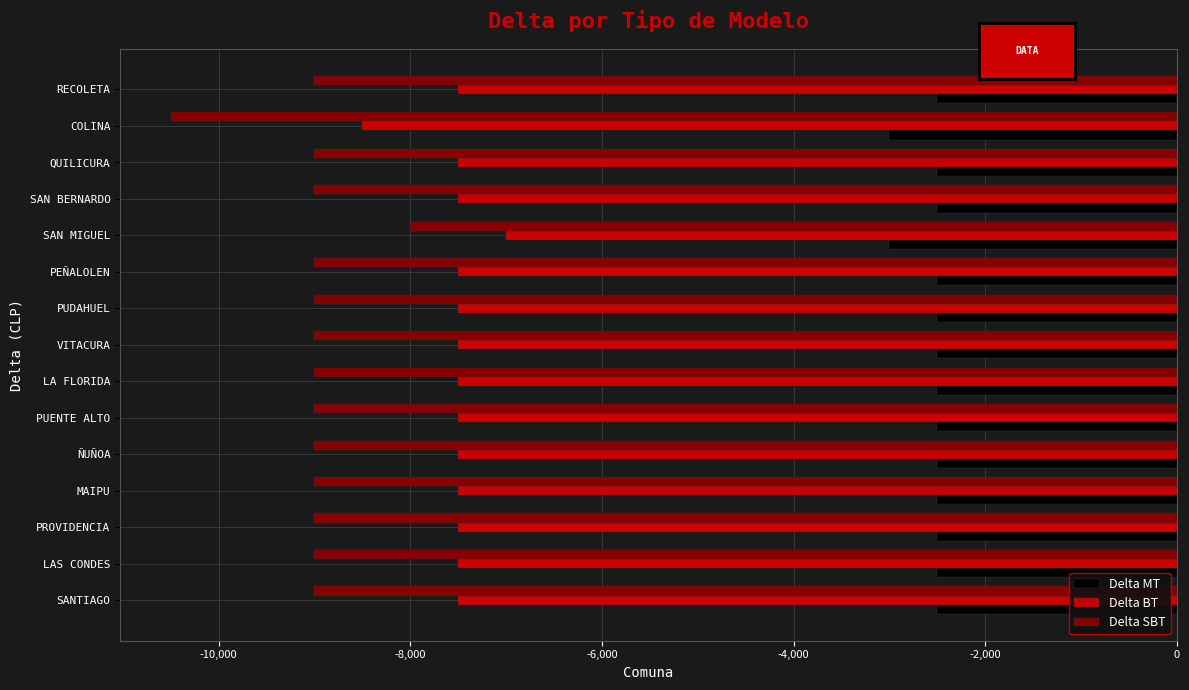

Count the number of categories in the chart.

15